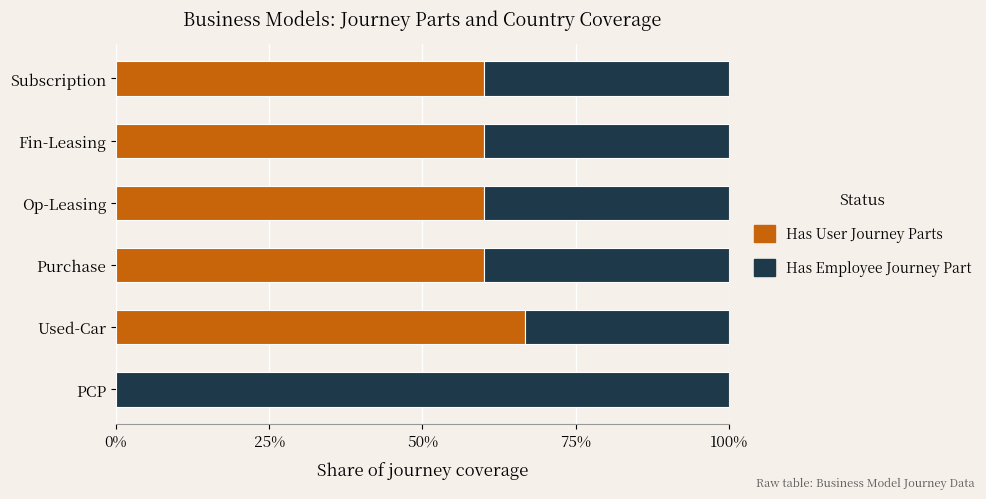

What is the maximum value for Has User Journey Parts?

66.7